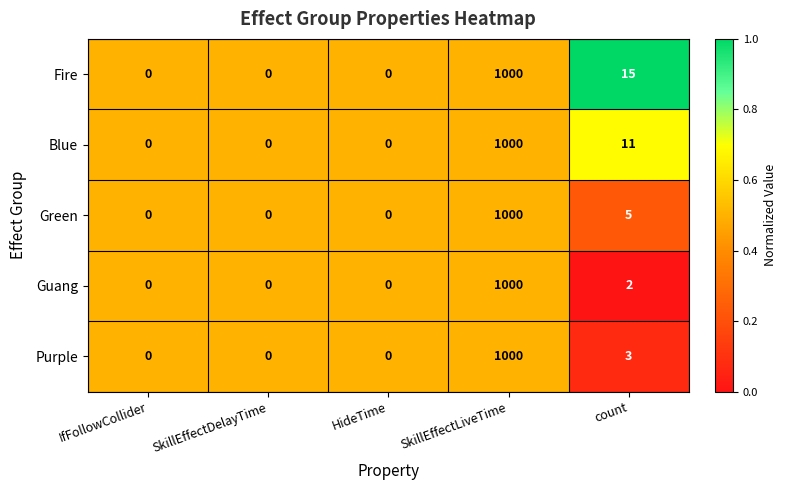

What is the greatest value displayed?

1000